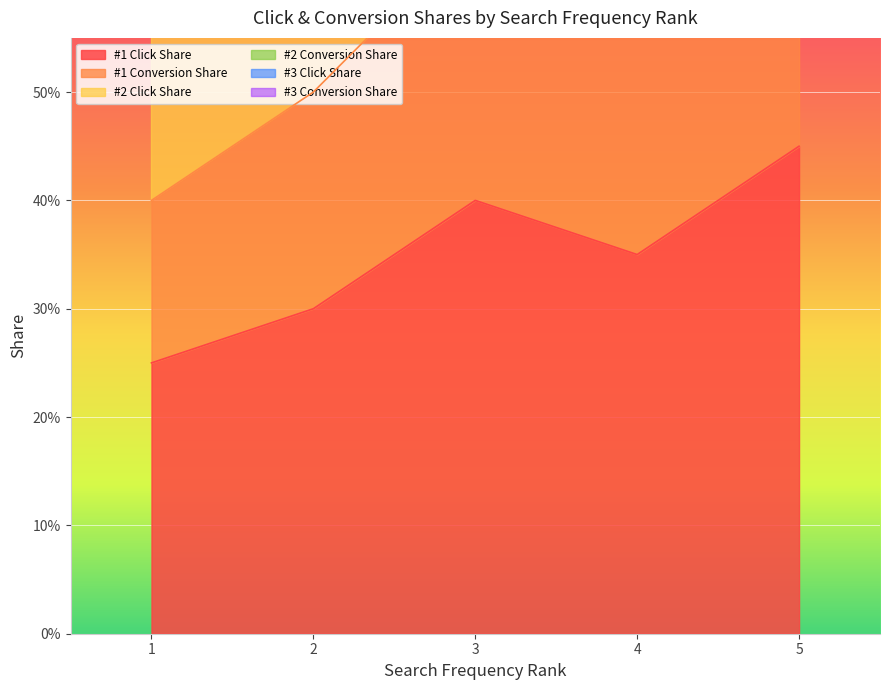

True or false: #1 Click Share has a value of 0.2 at 1.

True